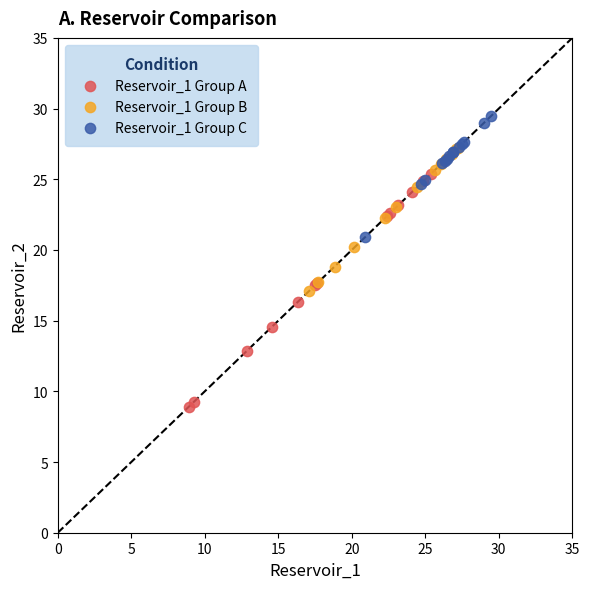

Which series contains the highest Y value?

Reservoir_1 Group C